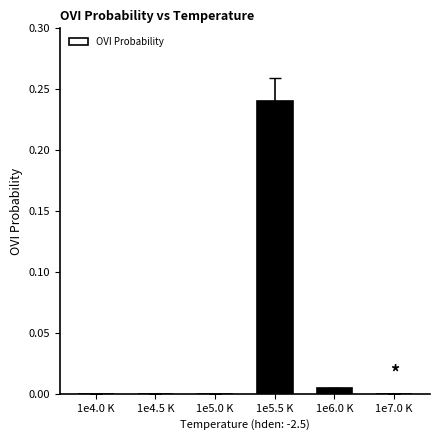

Which has a higher value, 1e6.0 K or 1e4.0 K?

1e6.0 K